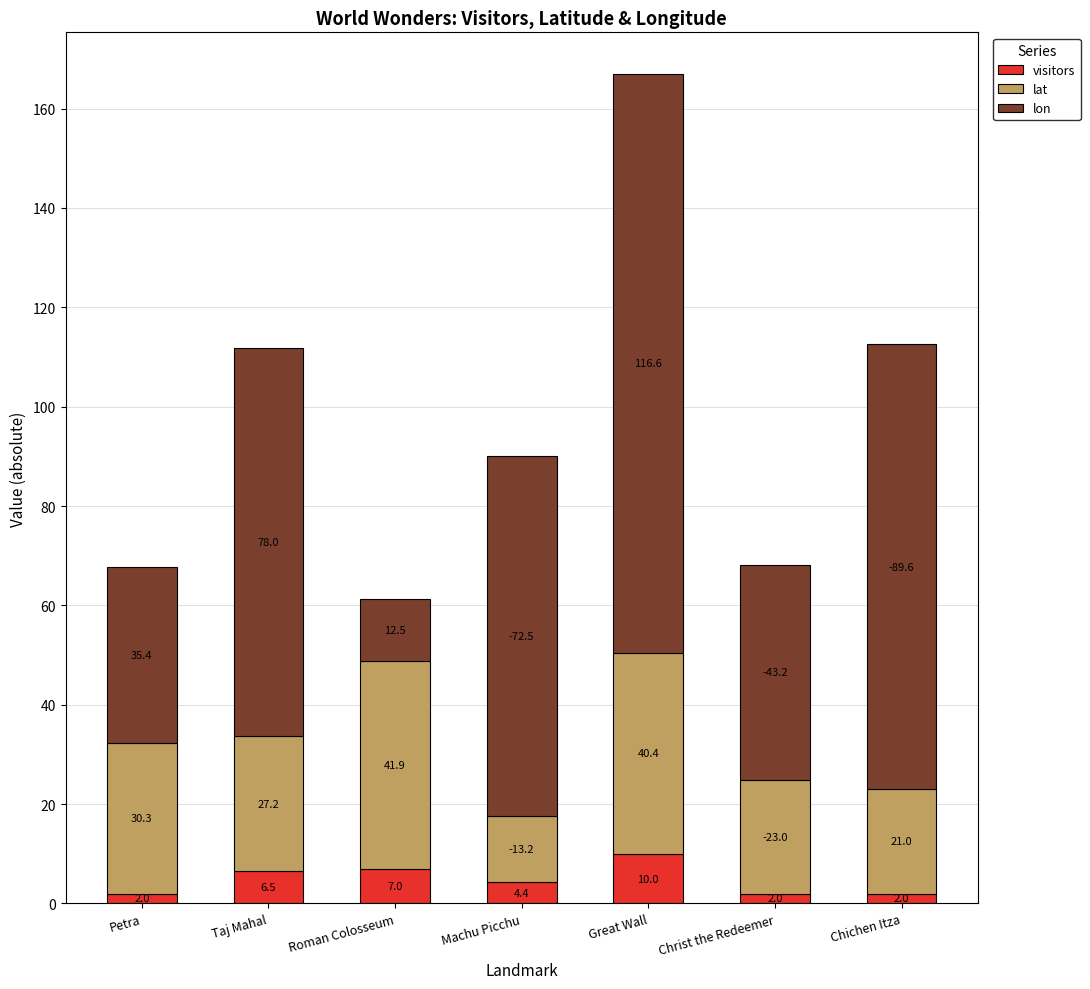

Read the visitors value at Machu Picchu.

4.4